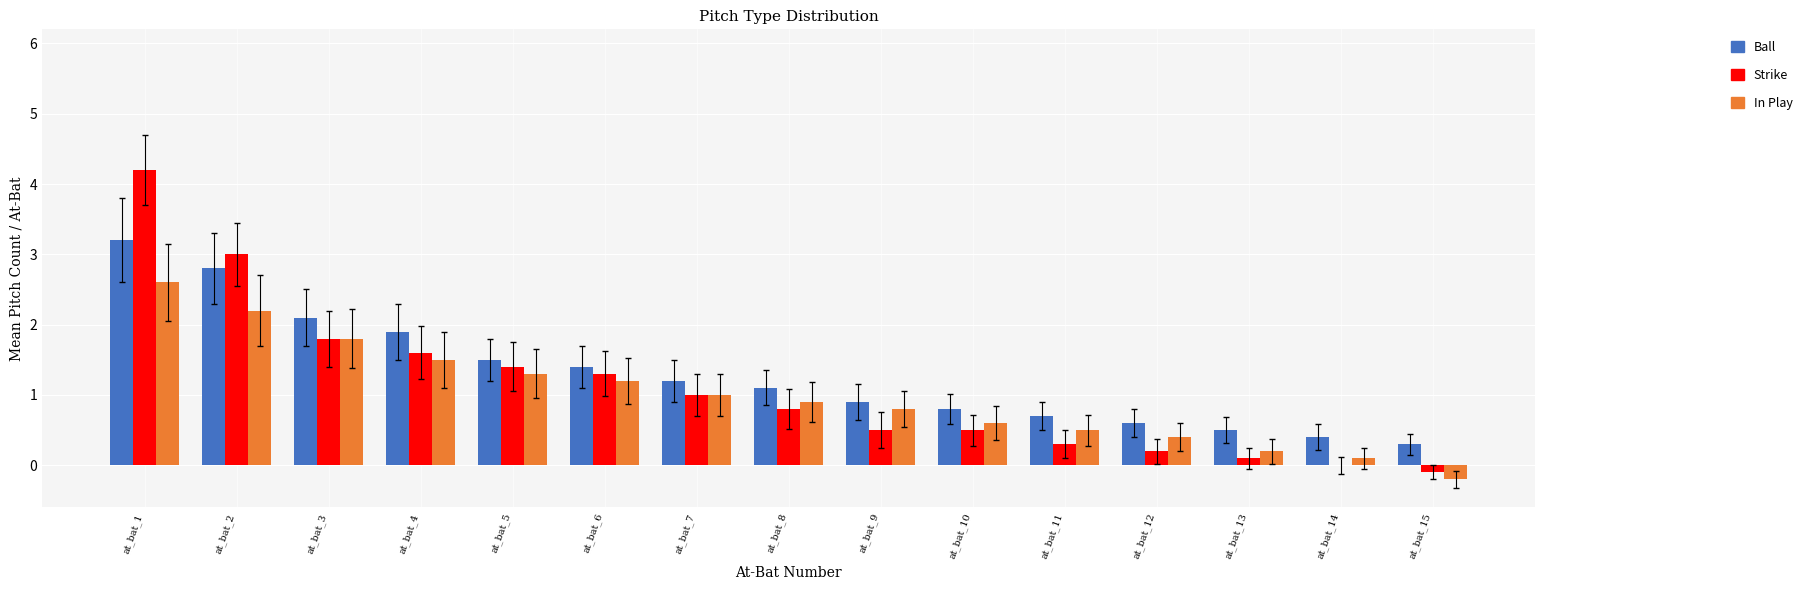

What is the total value across all series at at_bat_8?

2.8